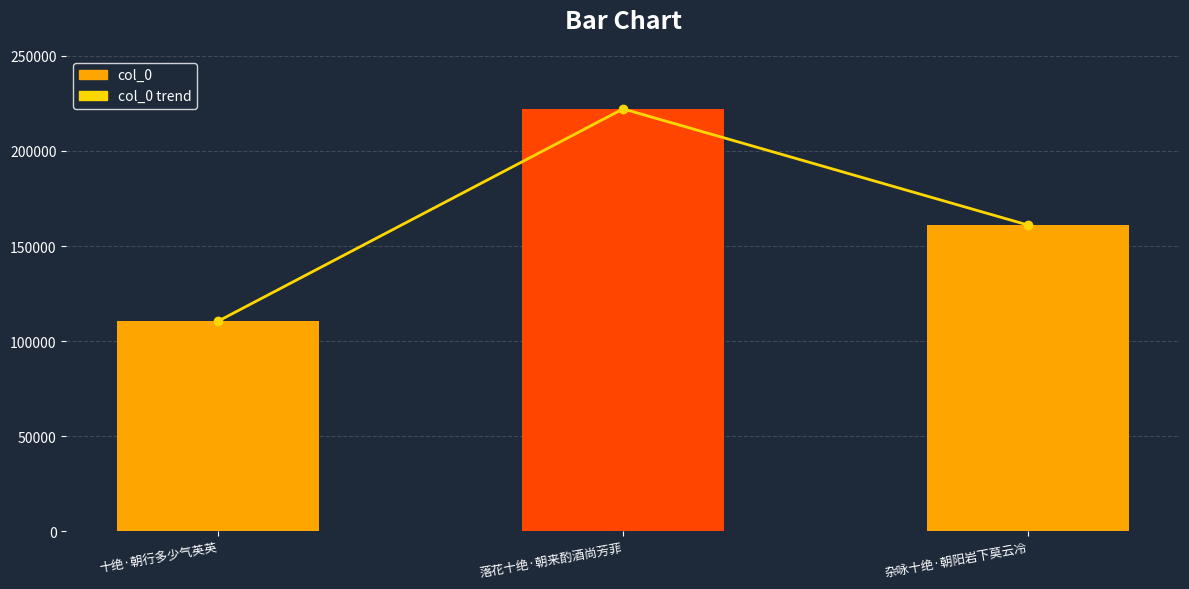

What is the label of the 3rd bar from the left?

杂咏十绝·朝阳岩下莫云冷